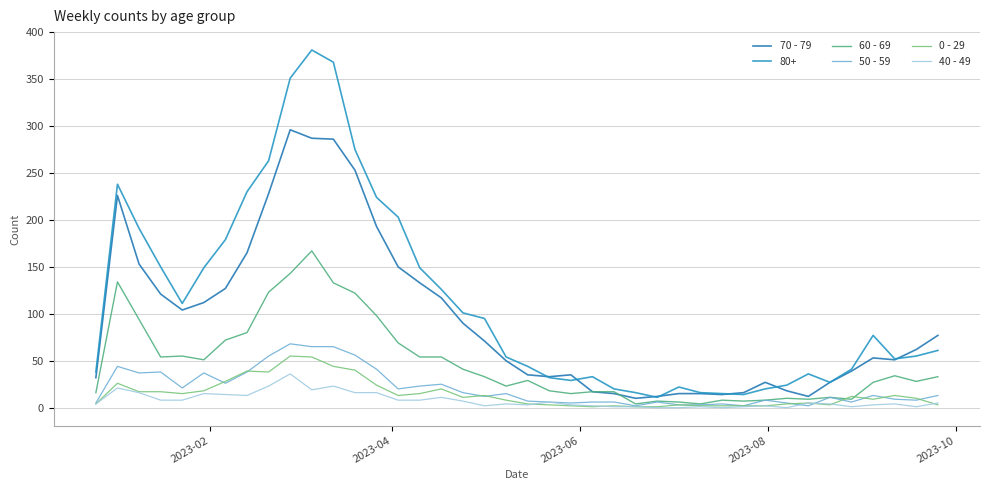

Is this an area chart (filled region under the line)?

No